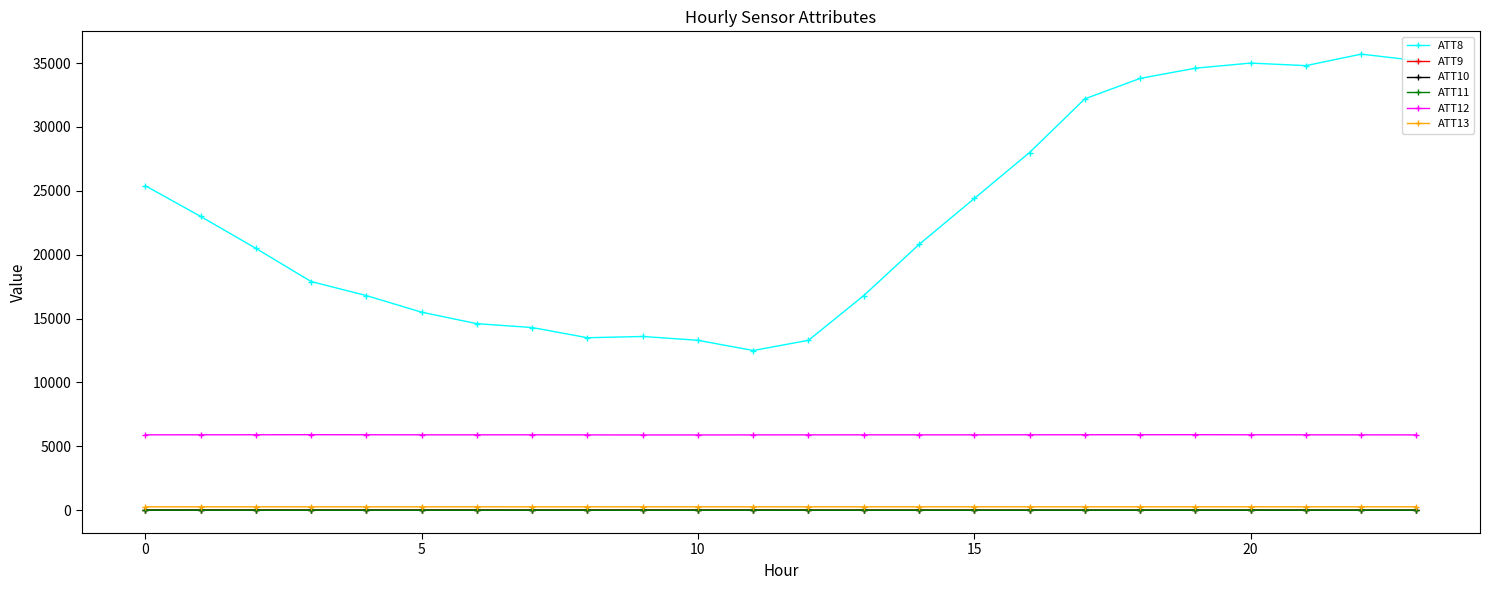

At how many categories does at least one series exceed 29971?

7